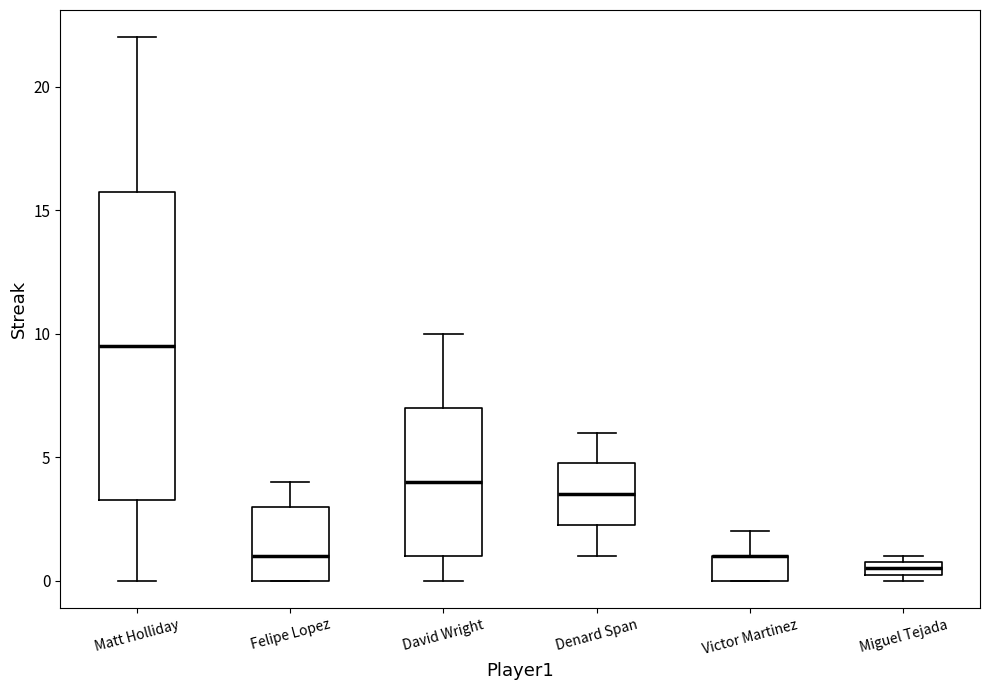

Where is the lower edge of the box for Miguel Tejada on the y-axis? The values are not printed on the chart, so give them approximately, as read against the axis.

0.5